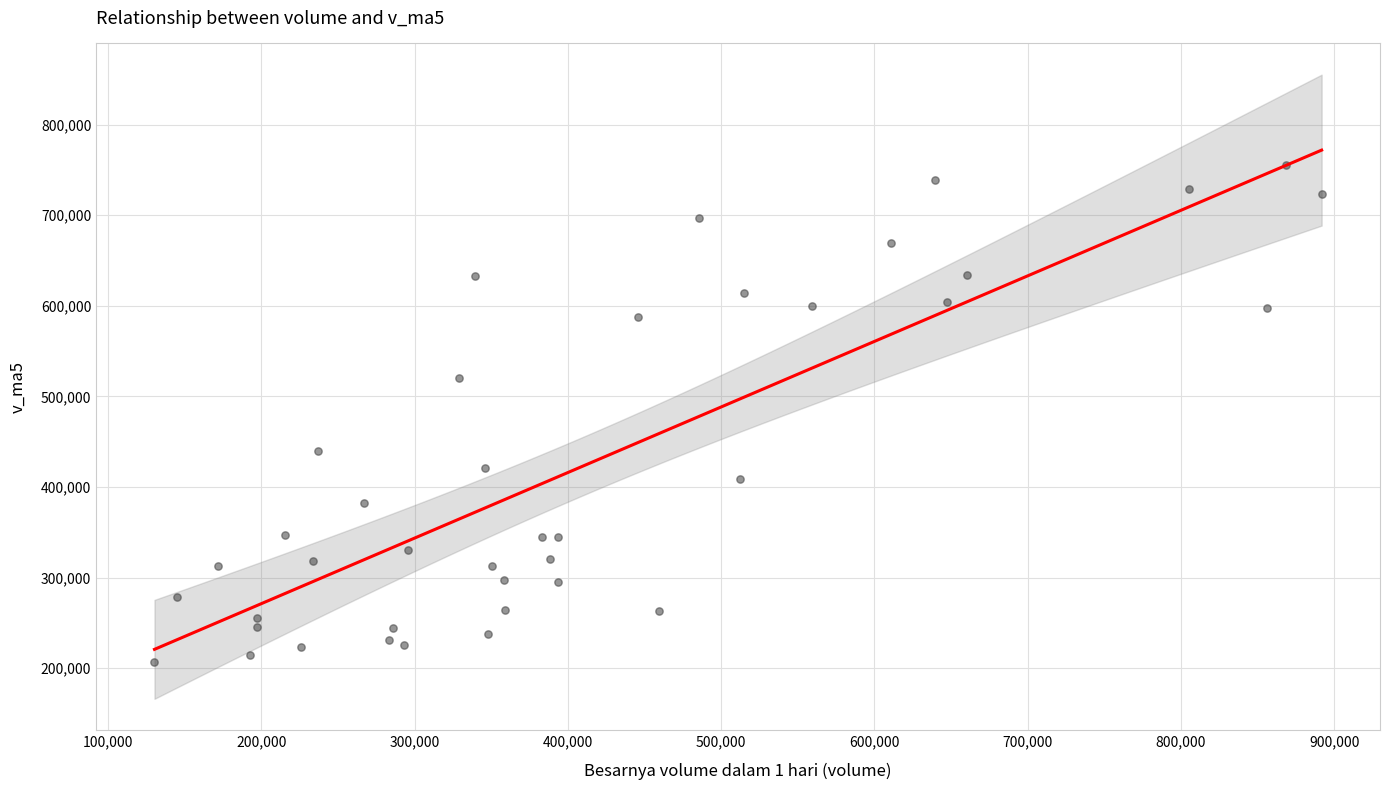

What is the range of X values (max minus min)?

761465.2